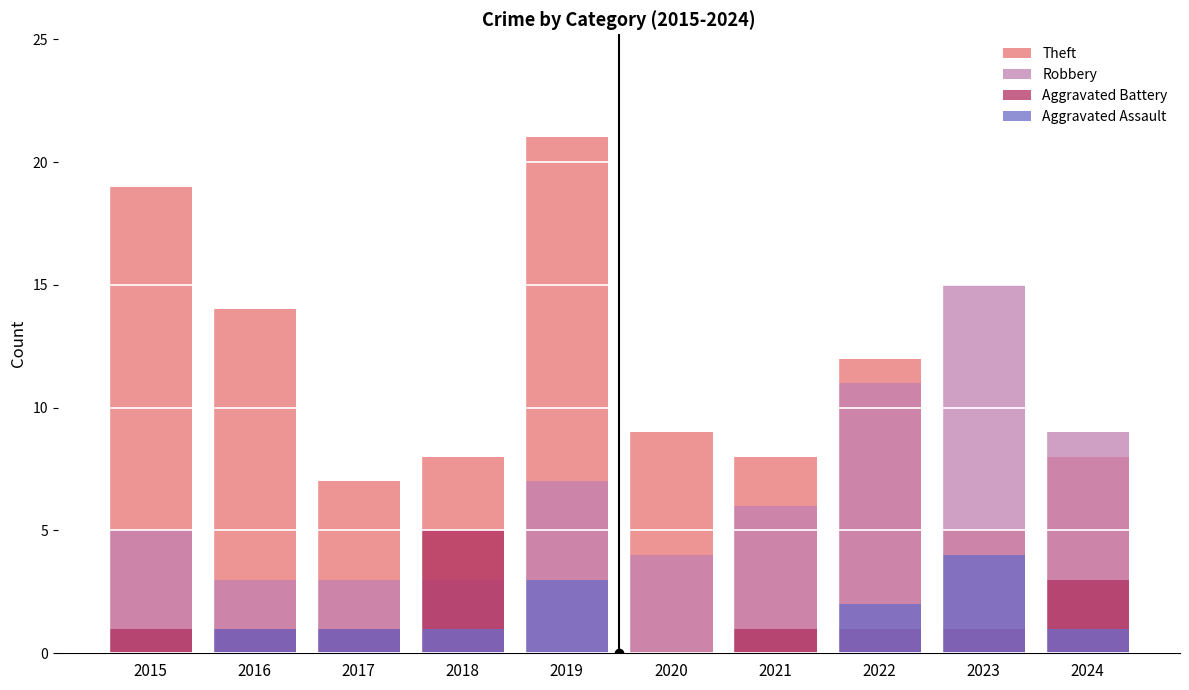

What is the average value of the Aggravated Assault series?

1